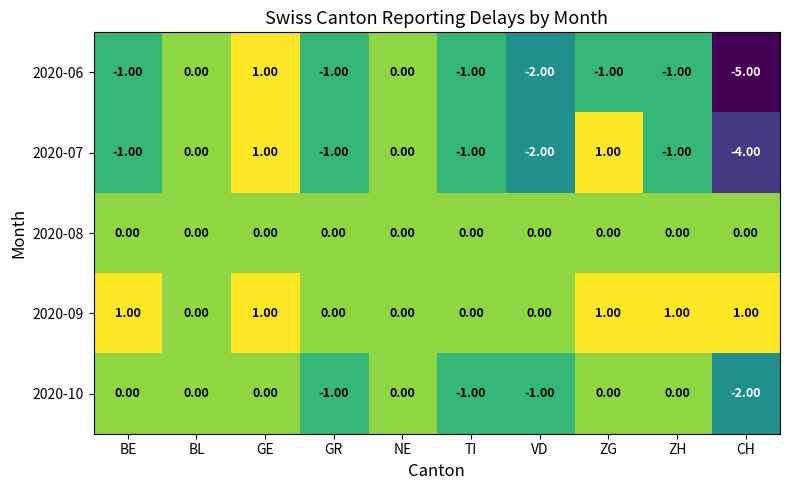

What is the sum of all 2020-10 values?

-5